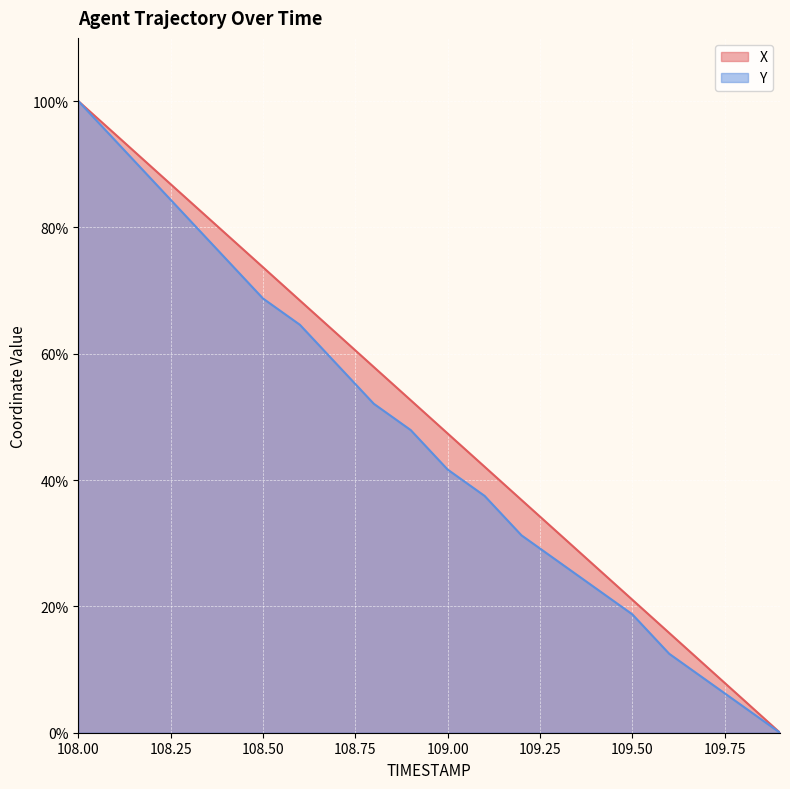

What is the spread (max minus min) of values at 108.50?

4.9